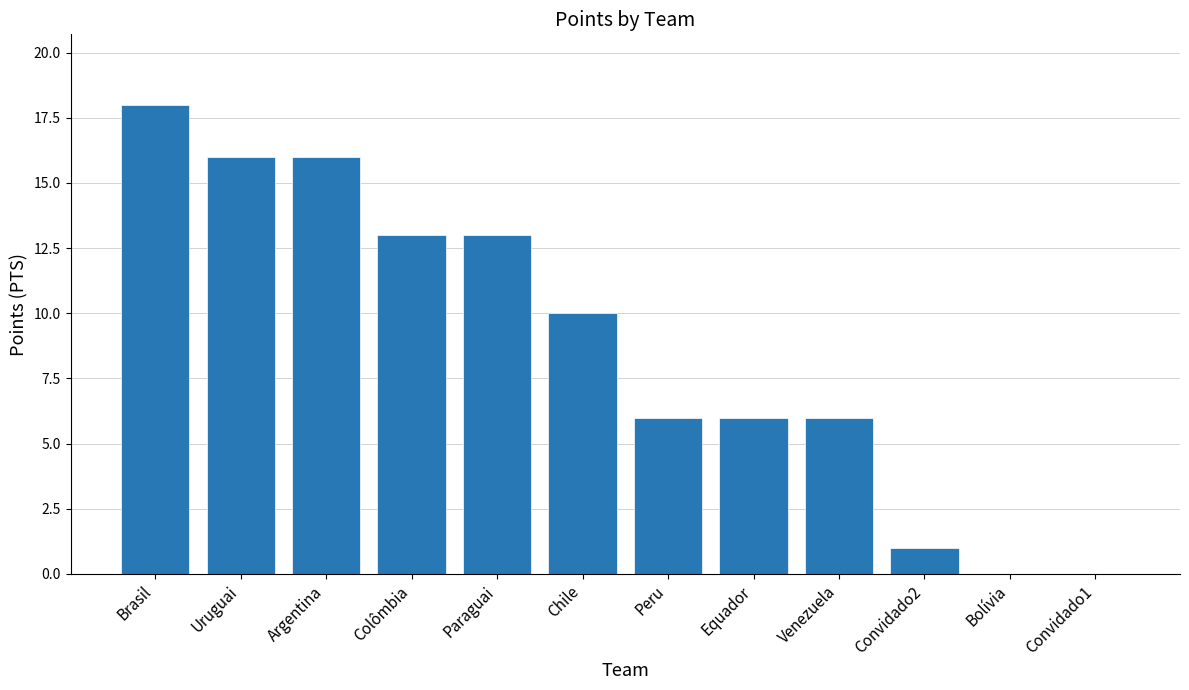

The chart shows a value of 8 at Convidado1. True or false?

False